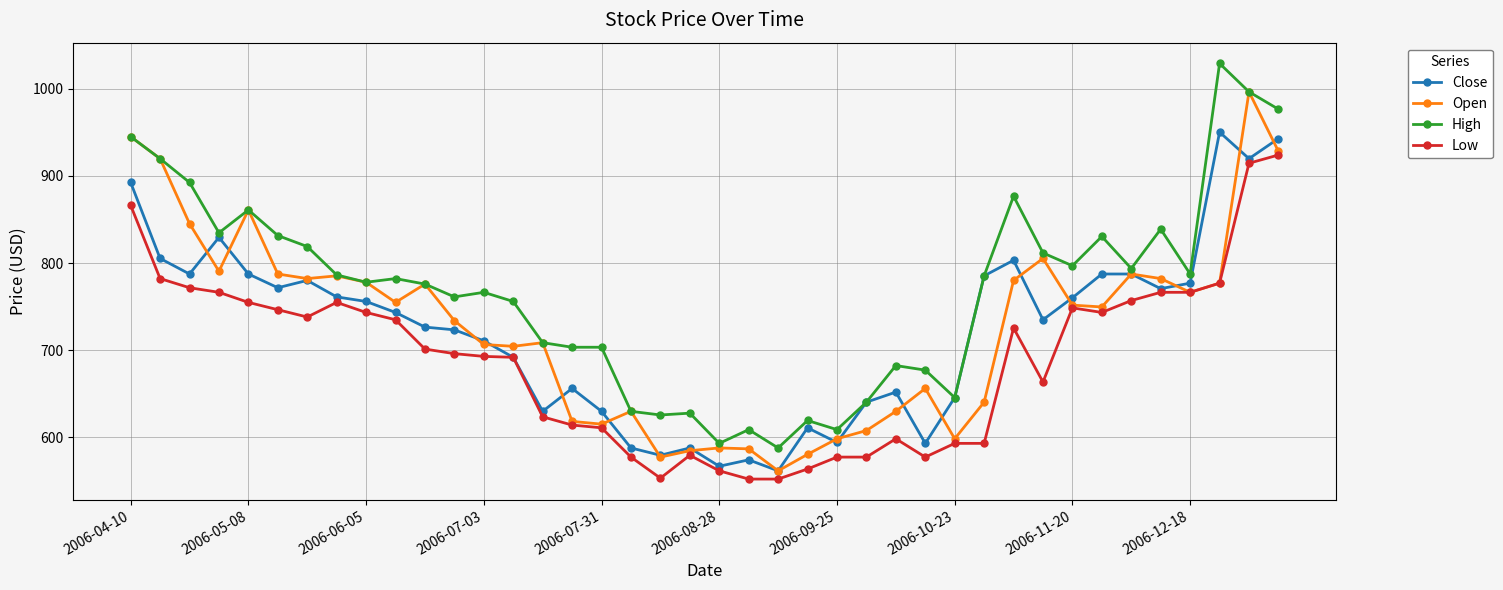

What is the value of the High point at the 34th from the left?

830.5